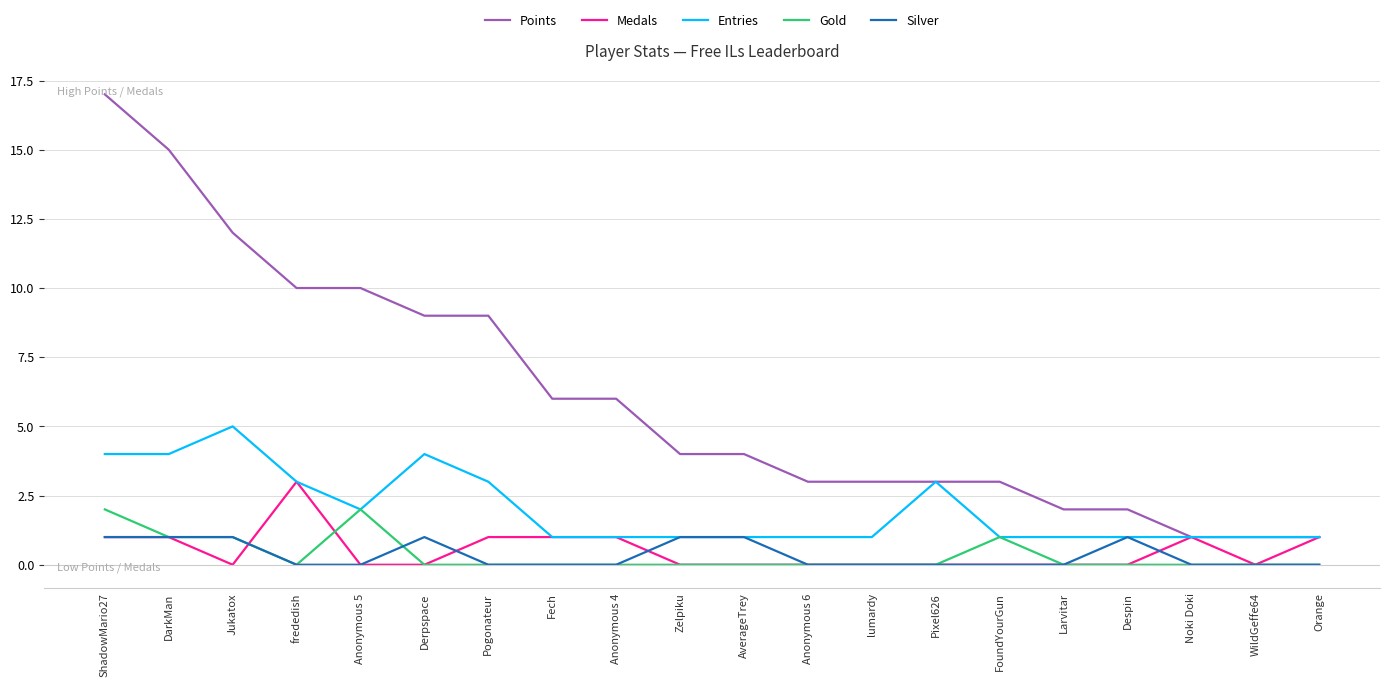

List the series in order of their peak value, lowest first.

Silver, Gold, Medals, Entries, Points